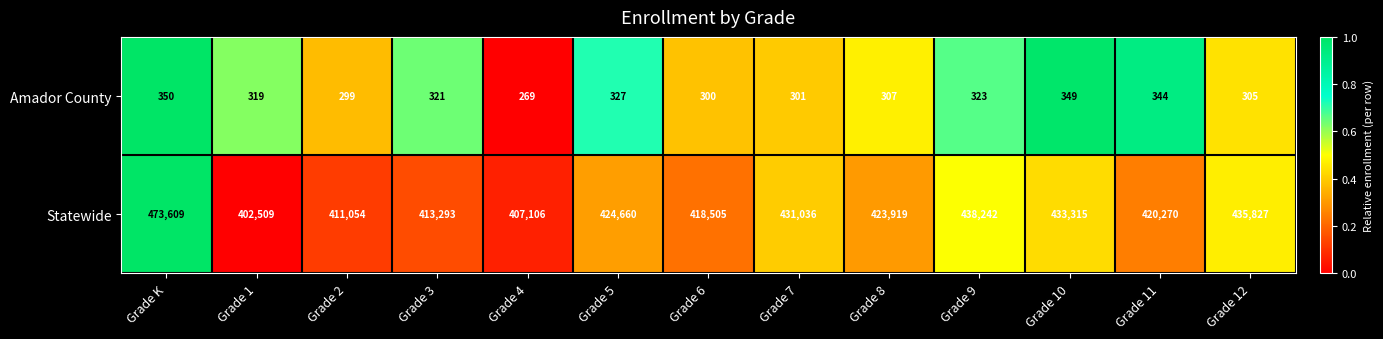

Which series has the widest spread of values?

Statewide